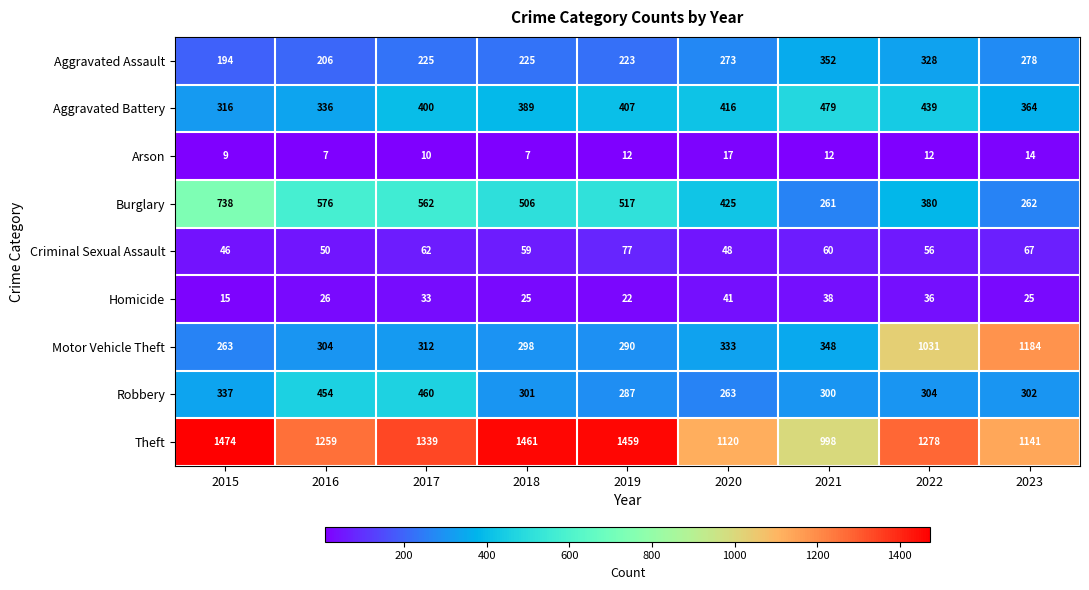

At which category does the chart reach its peak across all series?

2015